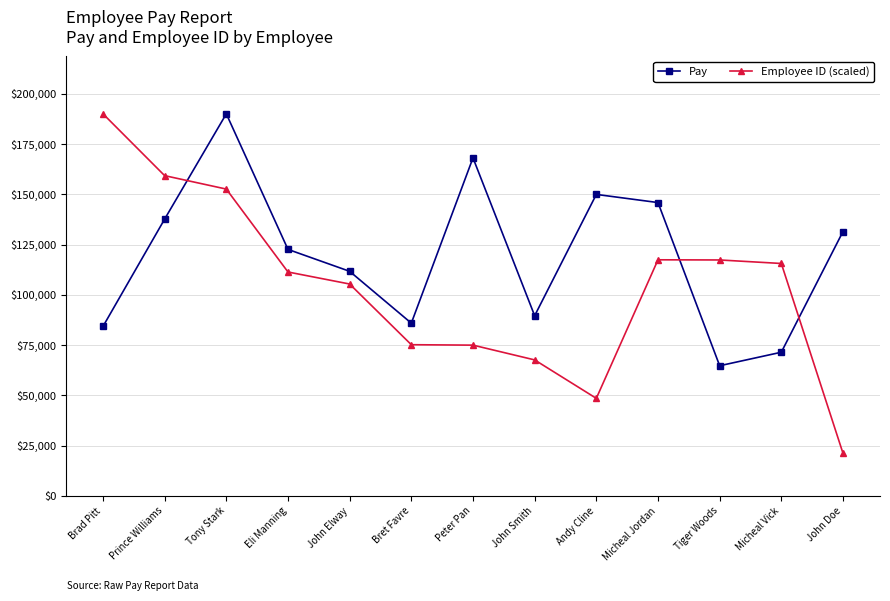

At which category is the sum across all series the highest?

Tony Stark